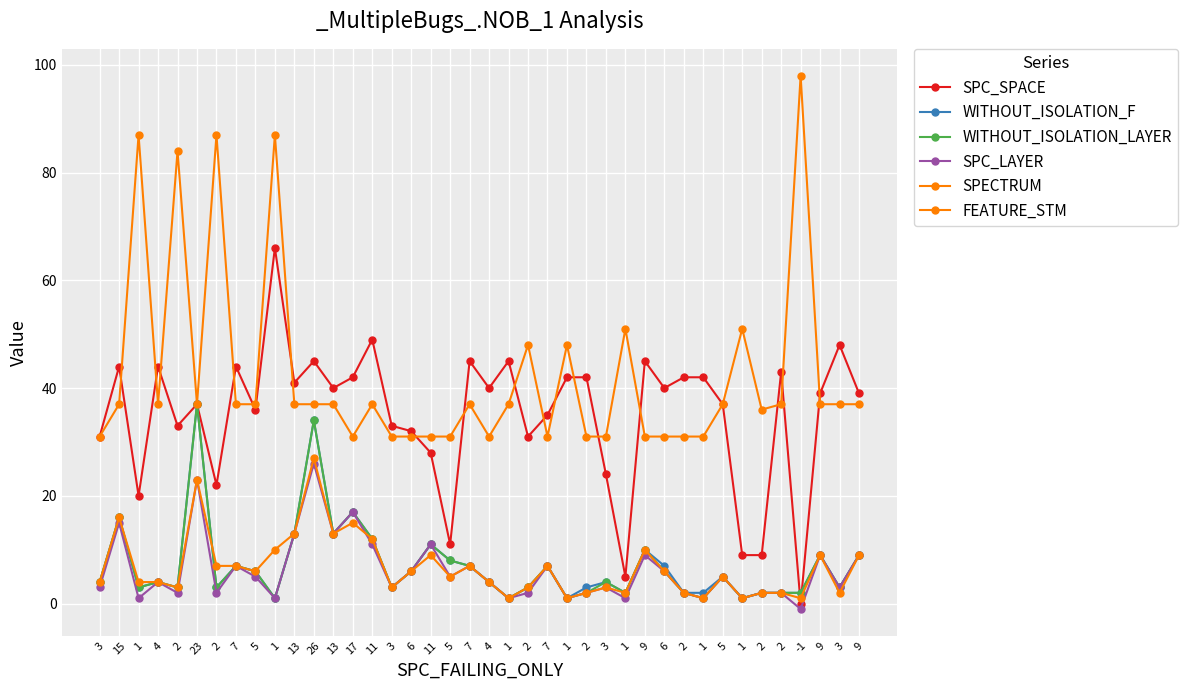

Which series has the widest spread of values?

FEATURE_STM